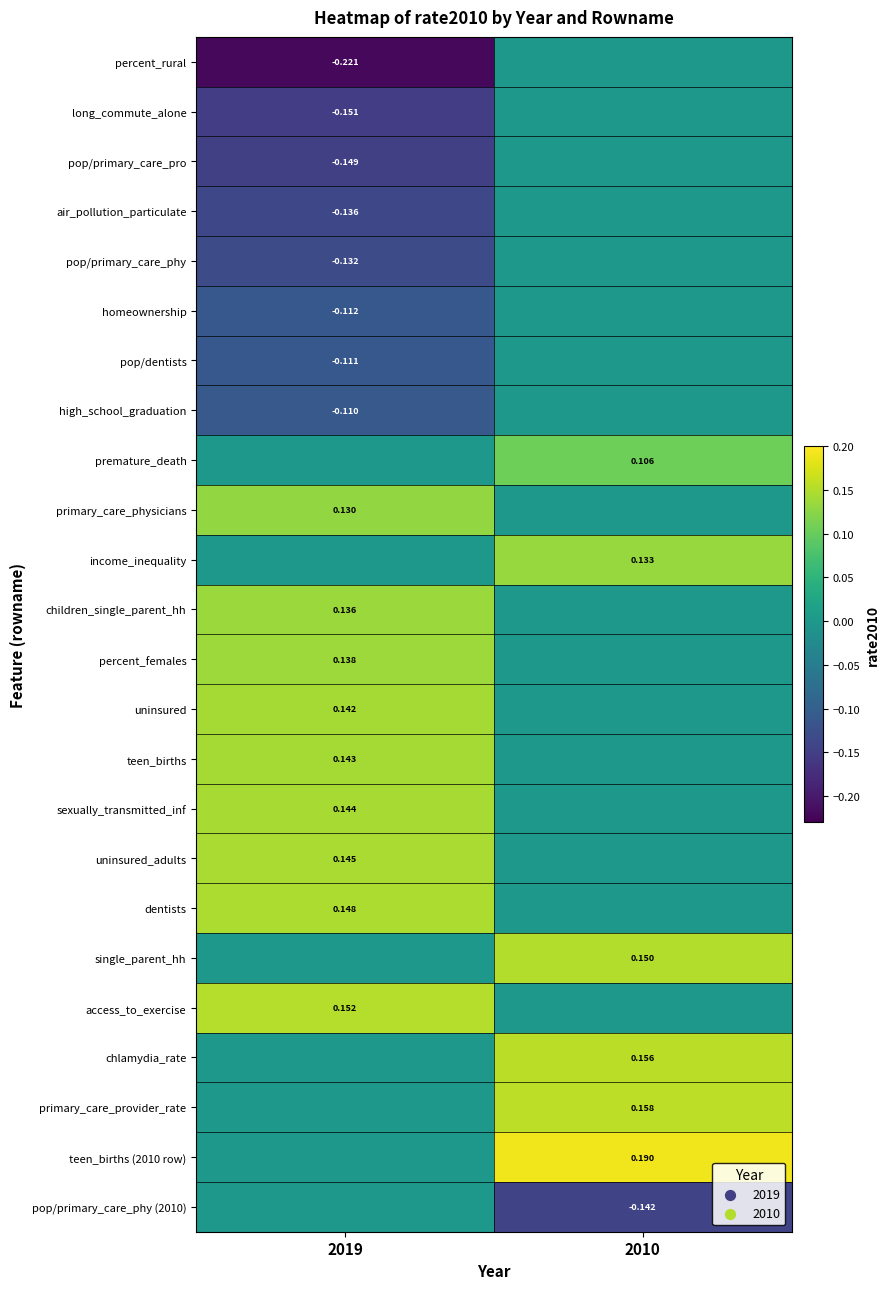

The value of pop/primary_care_phy (2010) at 2010 is -0.0. True or false?

False